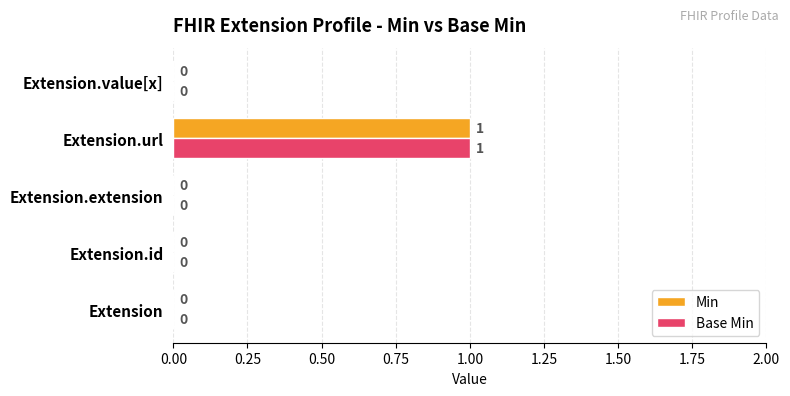

The value of Base Min at Extension is 1. True or false?

False